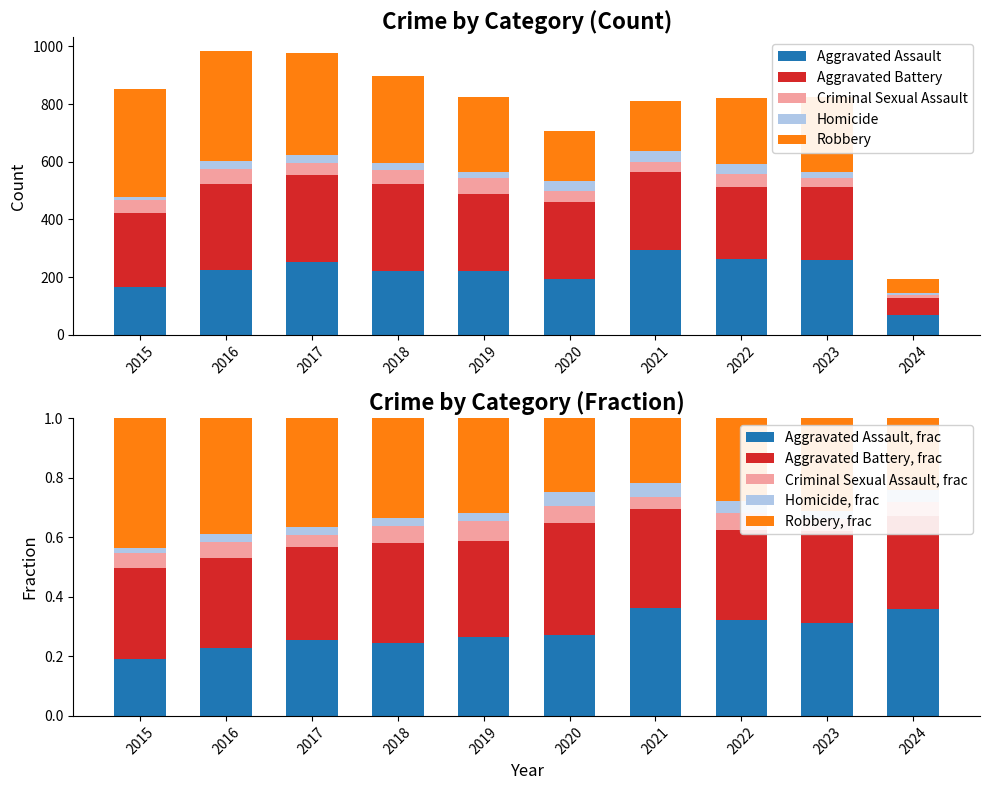

What is the approximate value of Aggravated Battery at 2024, to the nearest 5?

60